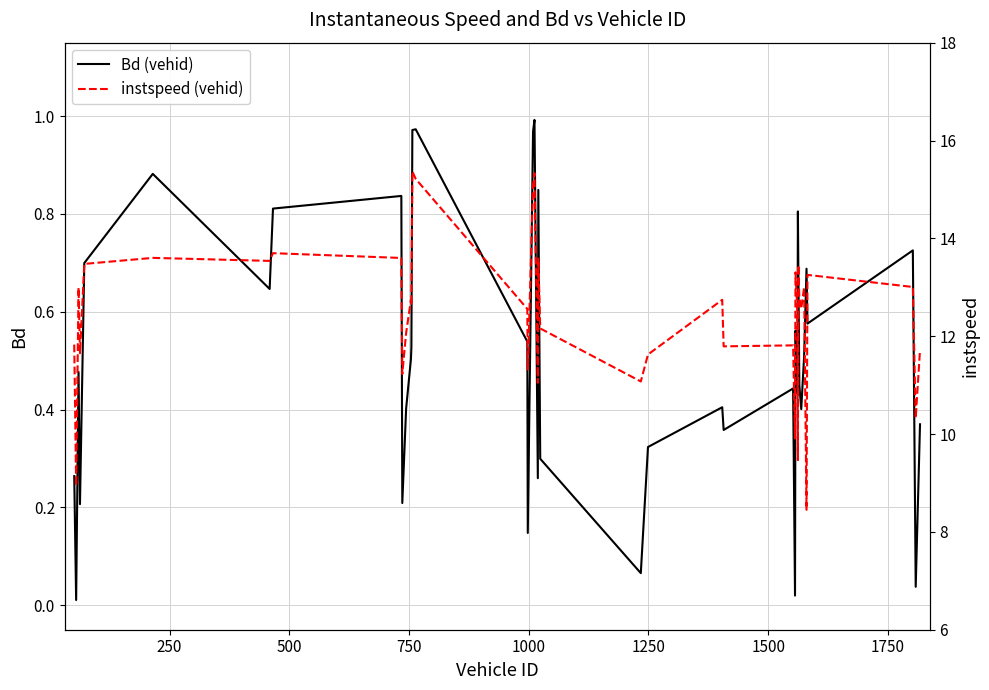

Reading left to right, list all the values displayed in this chart.

Bd (vehid): 0.3	0.0	0.5	0.2	0.7	0.9	0.6	0.8	0.8	0.2	0.4	0.5	0.5	1.0	1.0	0.5	0.1	1.0	1.0	0.3	0.8	0.3	0.1	0.3	0.4	0.4	0.4	0.0	0.6	0.4	0.8	0.7	0.5	0.4	0.5	0.7	0.6	0.7	0.0	0.4
instspeed (vehid): 11.8	8.9	13.0	11.7	13.5	13.6	13.5	13.7	13.6	11.2	12.1	12.7	12.6	15.4	15.2	12.6	11.3	15.1	15.3	11.0	13.6	12.2	11.1	11.6	12.7	11.8	11.8	9.9	13.3	12.5	9.5	13.5	12.8	12.6	13.0	8.5	13.3	13.0	10.3	11.7